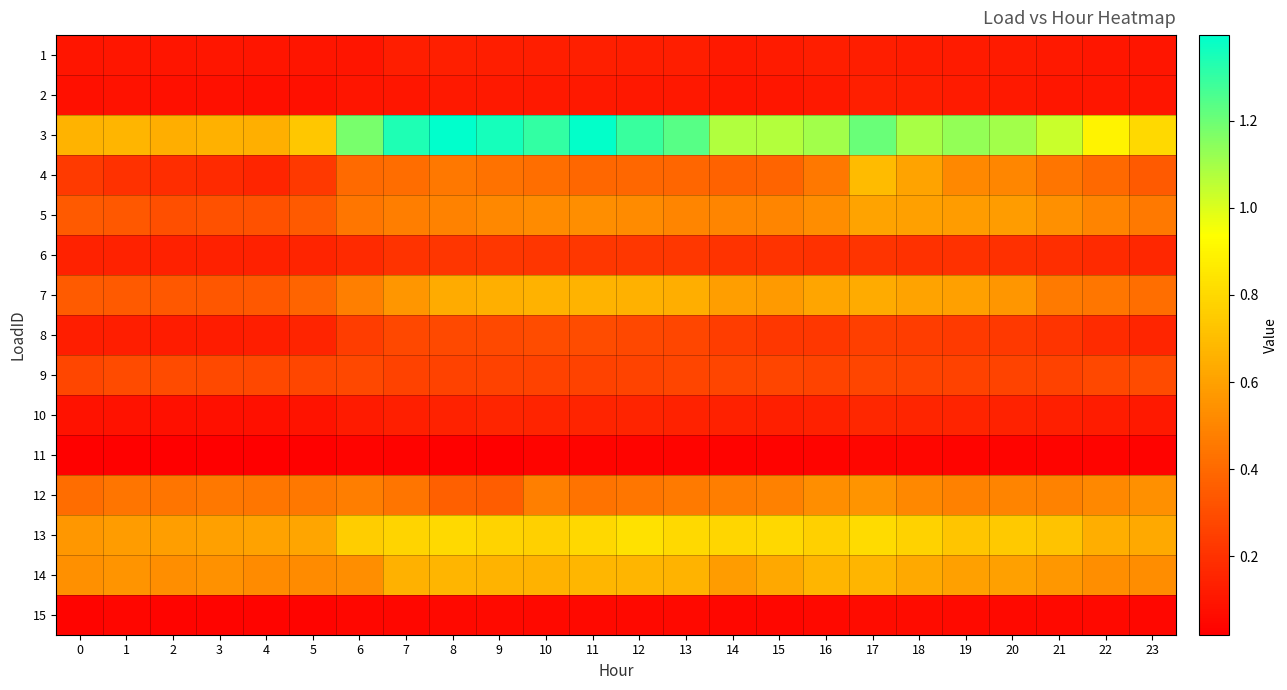

Count the number of data series in this chart.

15